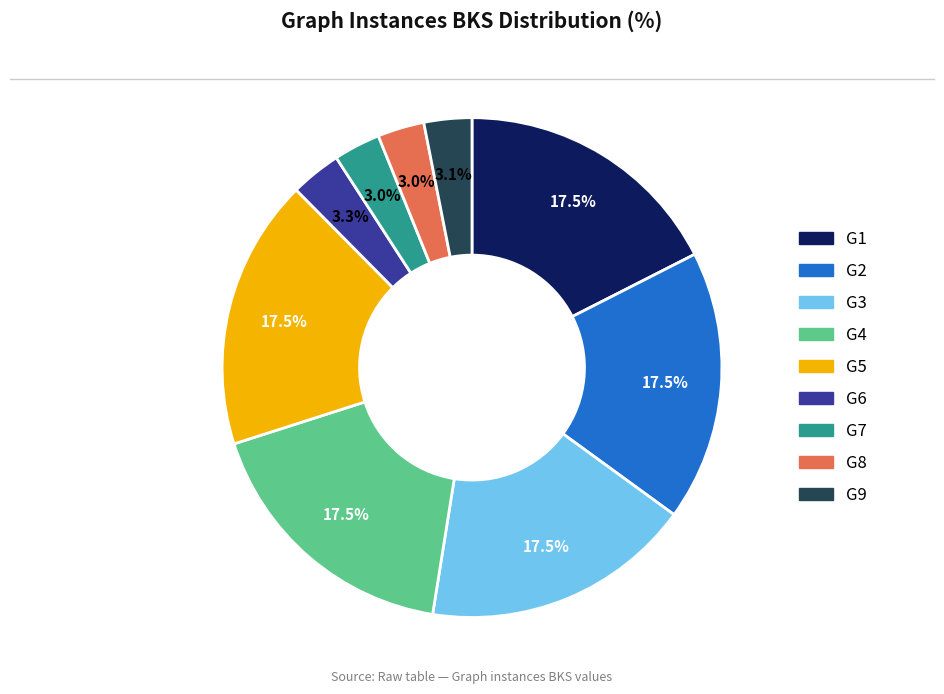

Approximately how many times larger is the value at G3 compared to G4?

1.0